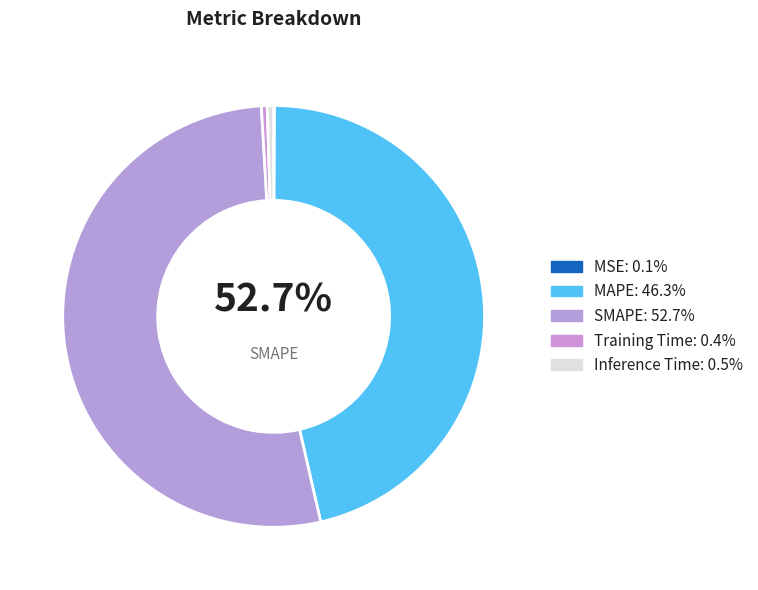

To the nearest percent, what is the difference between the SMAPE and MSE slice percentages?

53%